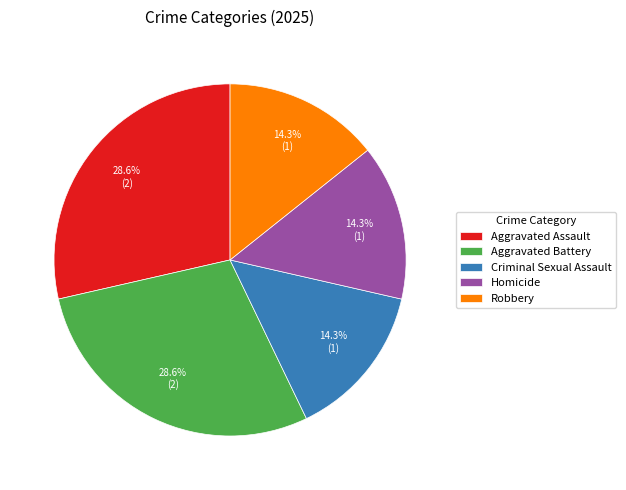

How many segments does this pie chart have?

5